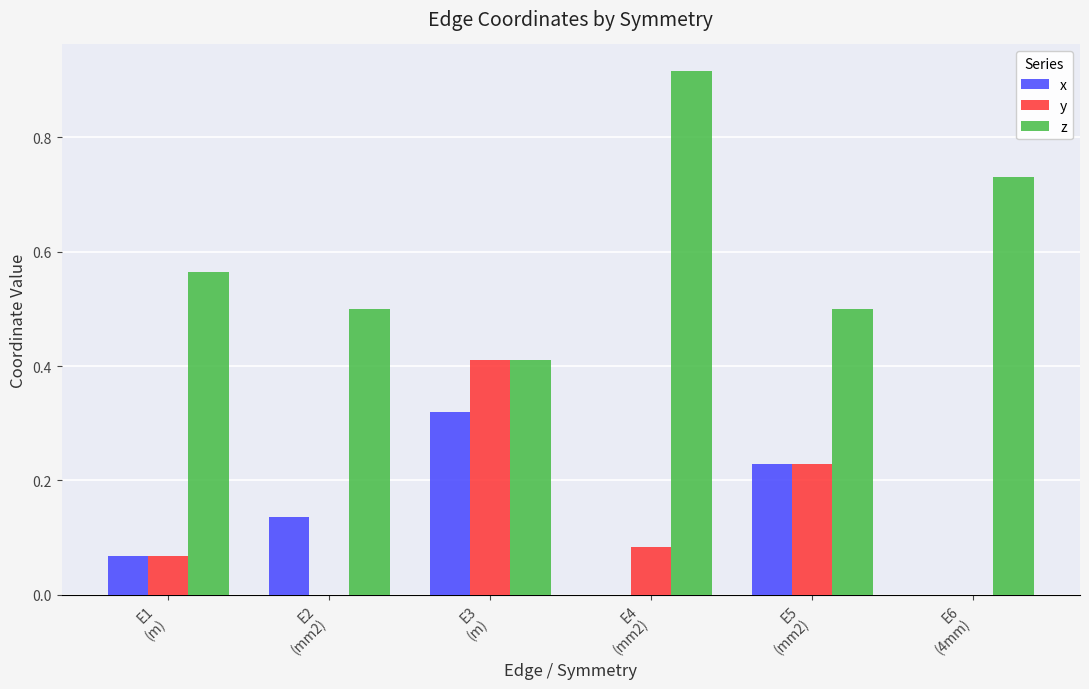

Which series has the largest total across all categories?

z